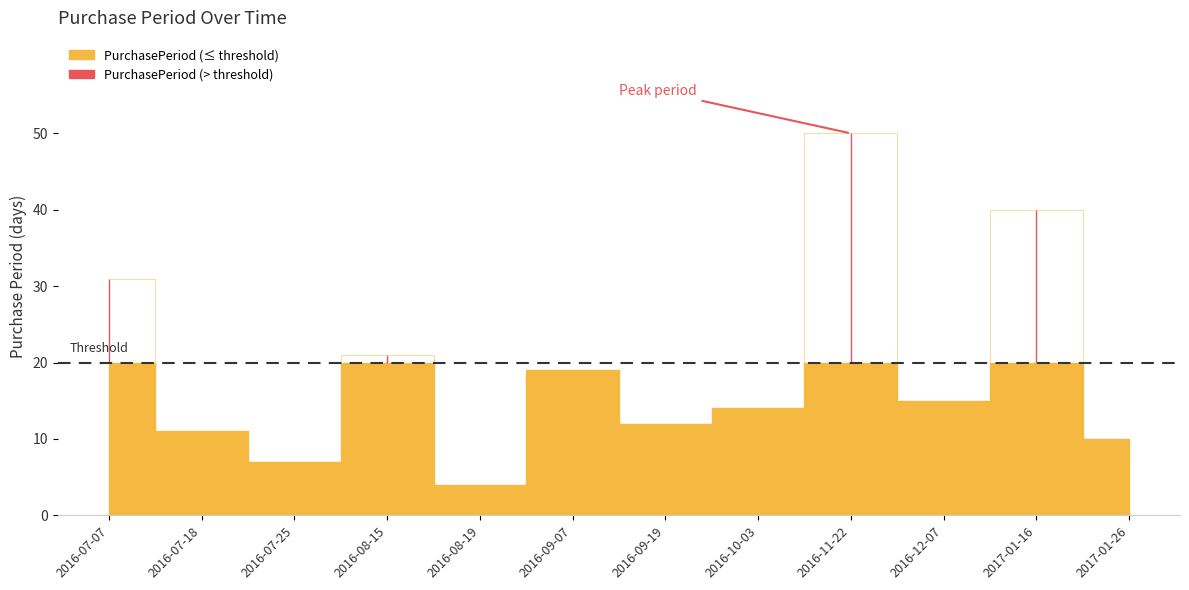

Does the chart have visible grid lines?

No